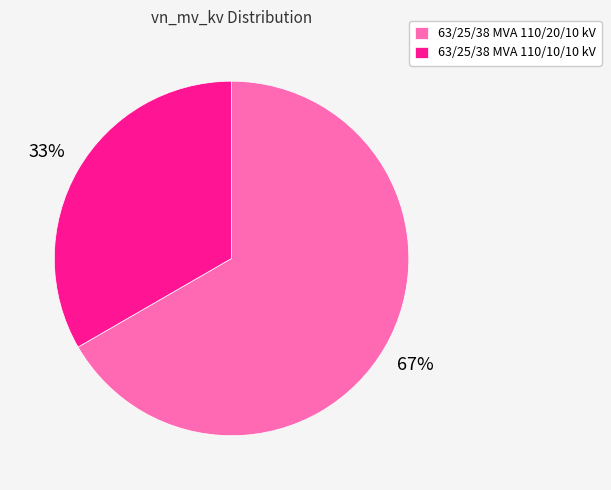

Which category has the biggest portion of the pie?

63/25/38 MVA 110/20/10 kV